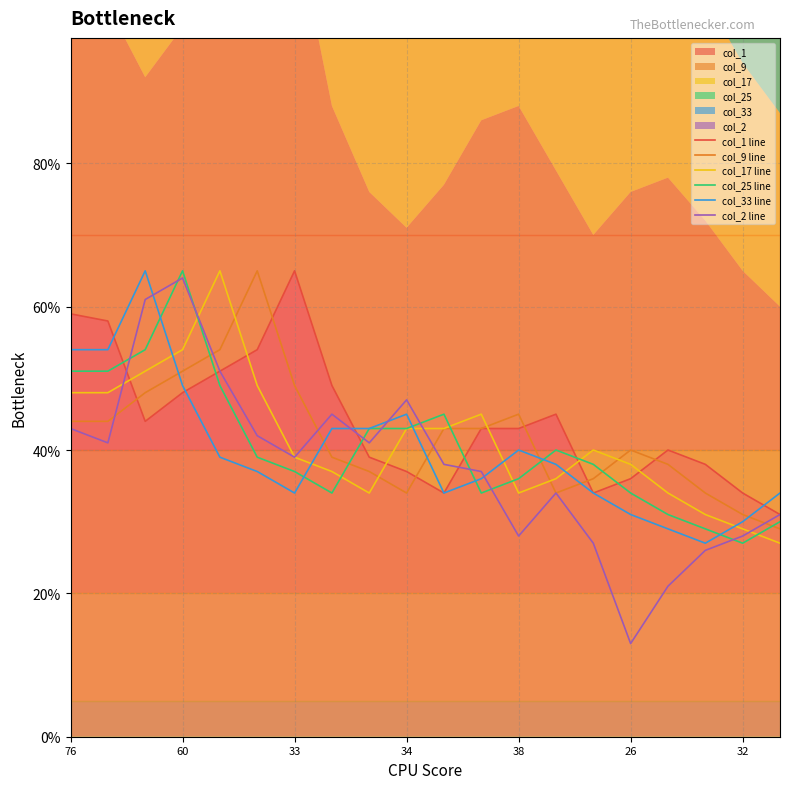

What is the approximate value of col_2 line at 34, to the nearest 5?

45